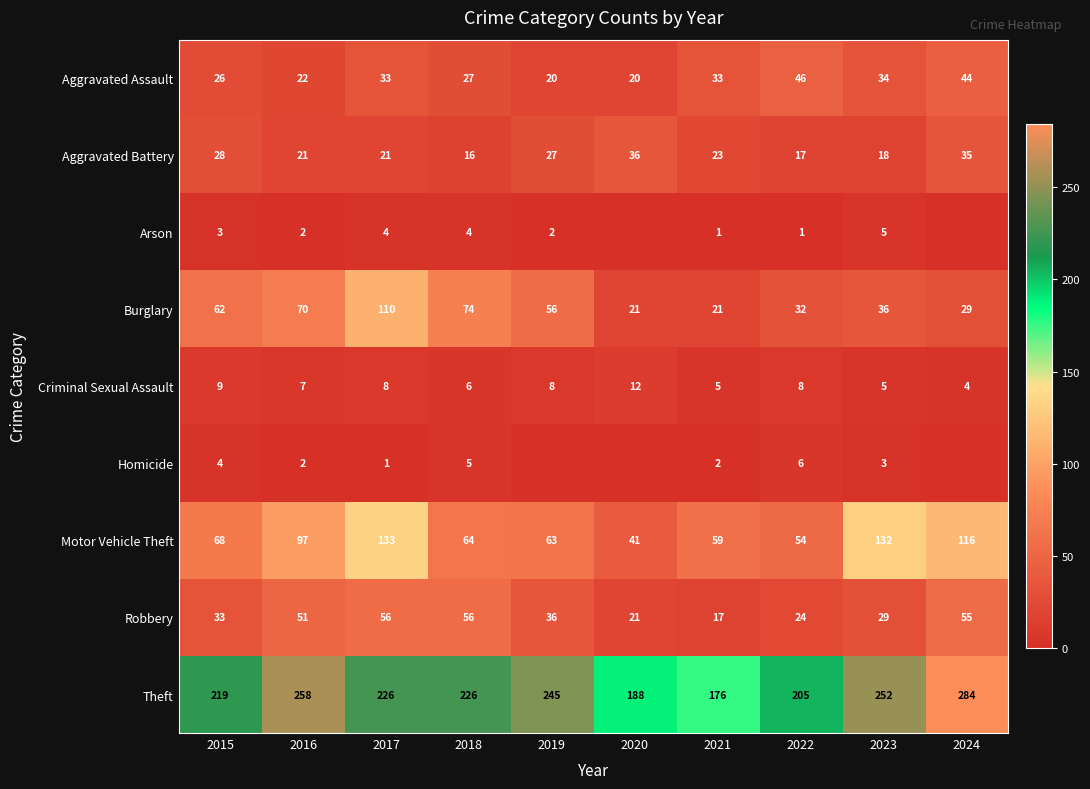

What is the minimum value for Criminal Sexual Assault?

4